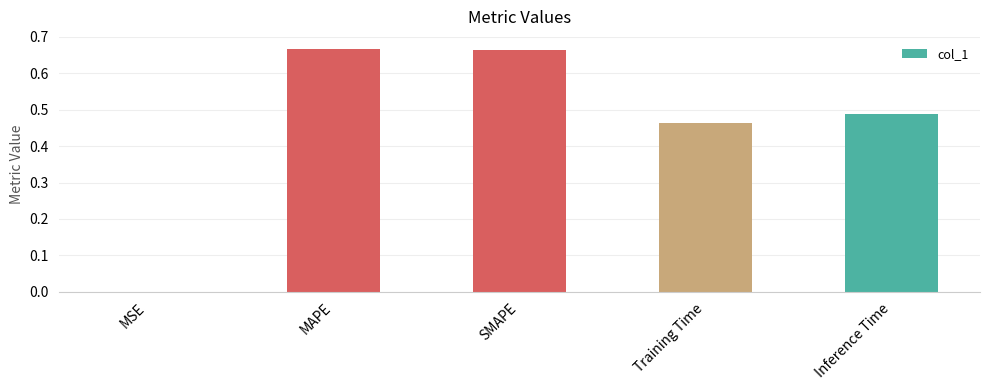

What is the sum of the values at Training Time and Inference Time?

1.0